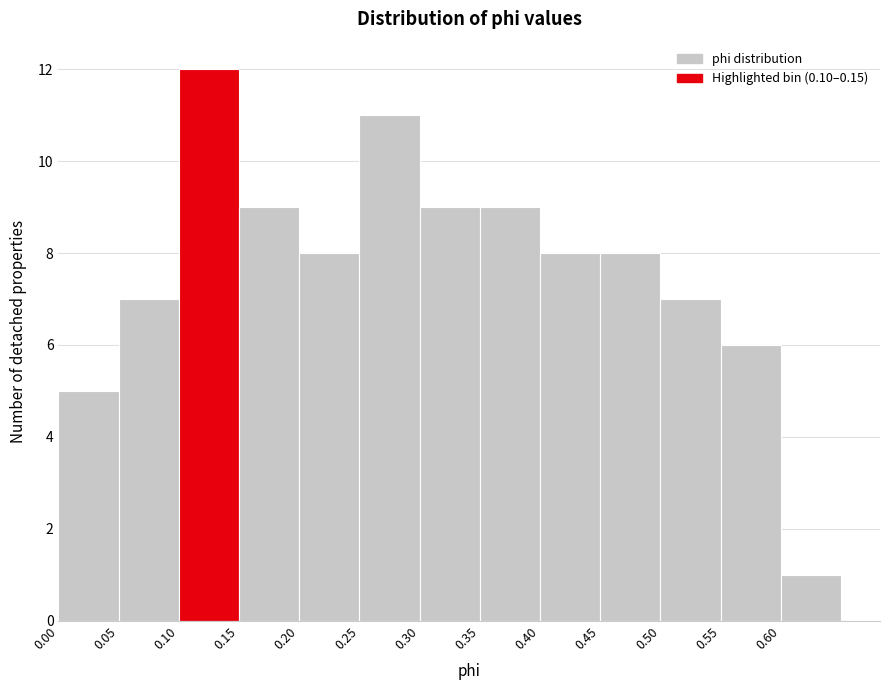

Reading left to right, transcribe this chart: for each bar, give the range it covers on the x-axis and its height. The values are not printed on the chart, so give them approximately, as read against the axis.

0.00 to 0.05: 5
0.05 to 0.10: 7
0.10 to 0.15: 12
0.15 to 0.20: 9
0.20 to 0.25: 8
0.25 to 0.30: 11
0.30 to 0.35: 9
0.35 to 0.40: 9
0.40 to 0.45: 8
0.45 to 0.50: 8
0.50 to 0.55: 7
0.55 to 0.60: 6
0.60 to 0.65: 1